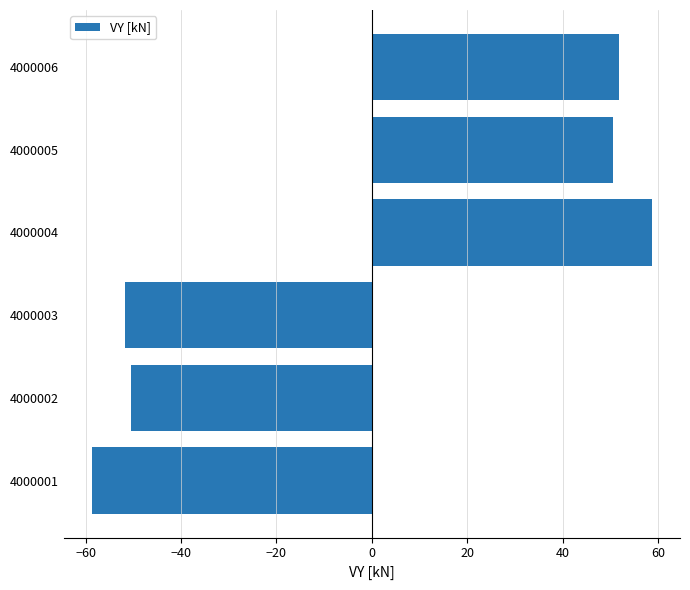

The value at 4000004 is 12.0. True or false?

False